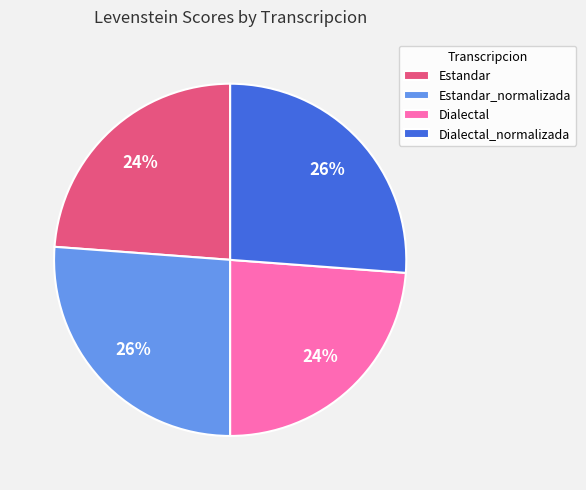

Approximately how many times larger is the value at Dialectal compared to Dialectal_normalizada?

0.9